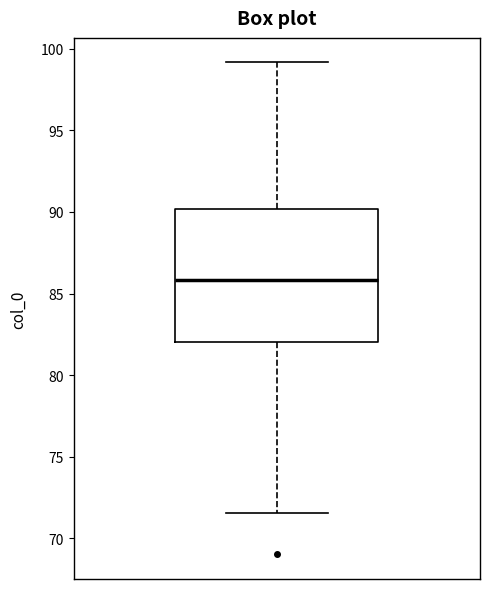

Where does the upper whisker of the box end on the y-axis? The values are not printed on the chart, so give them approximately, as read against the axis.

99.0